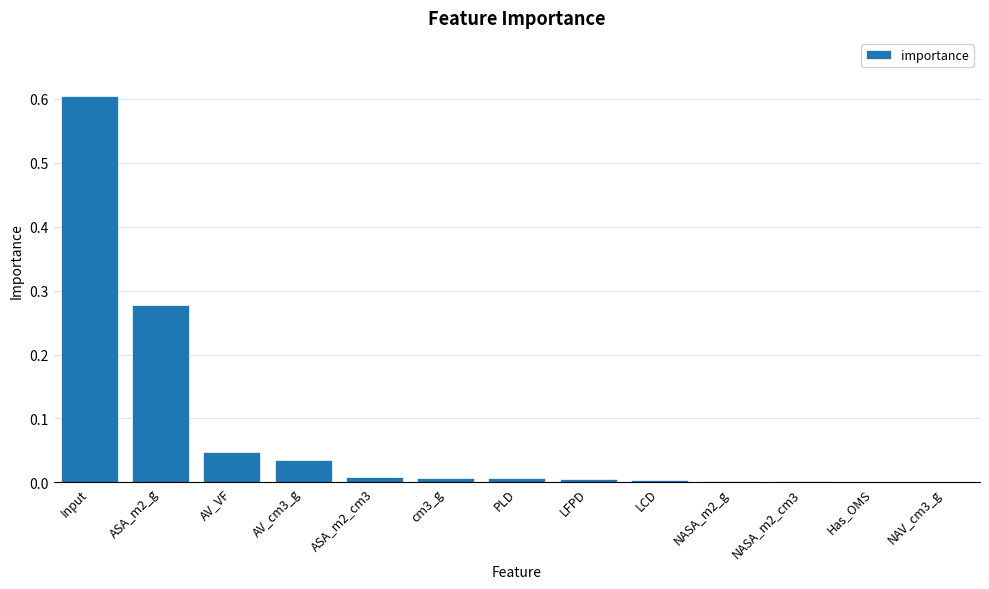

Are the bars grouped side by side (vs. stacked)?

No